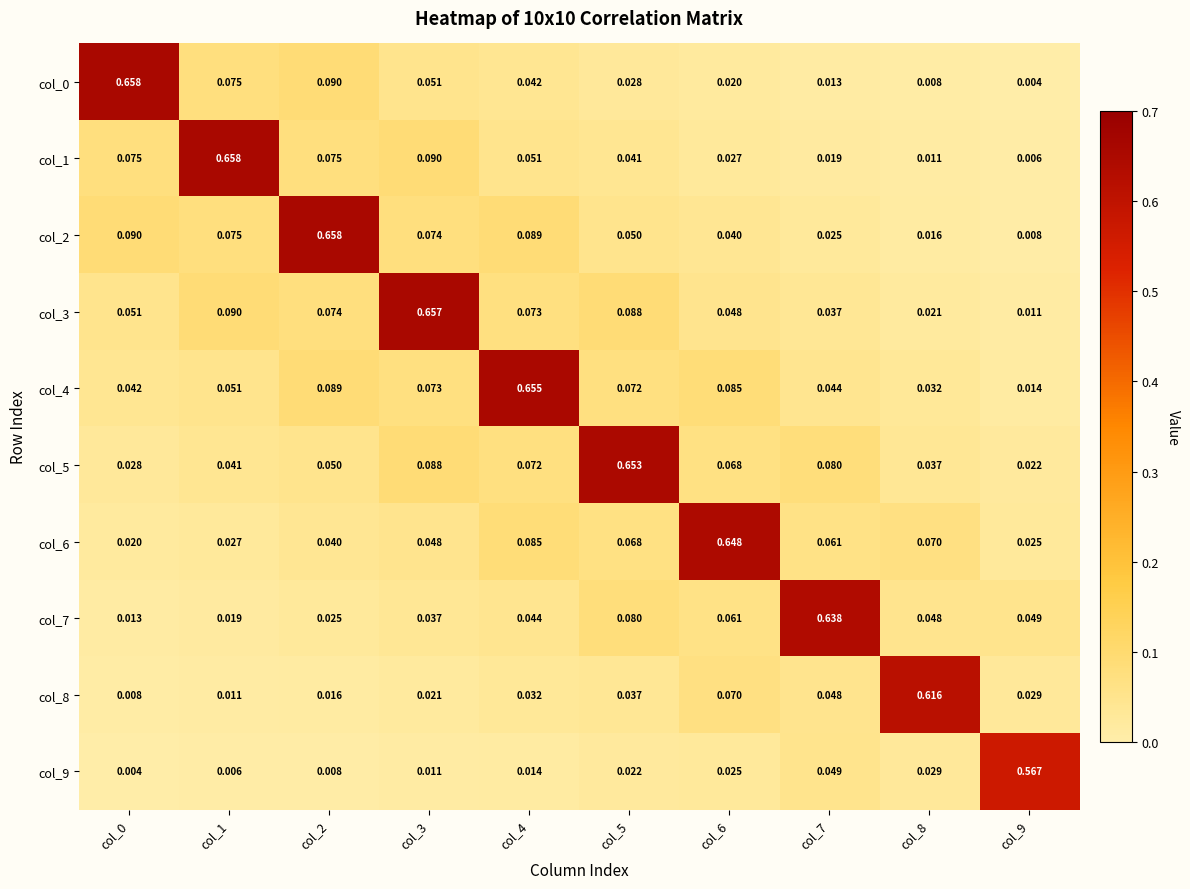

Is the value of col_4 at col_6 greater than the value of col_2 at col_7?

Yes